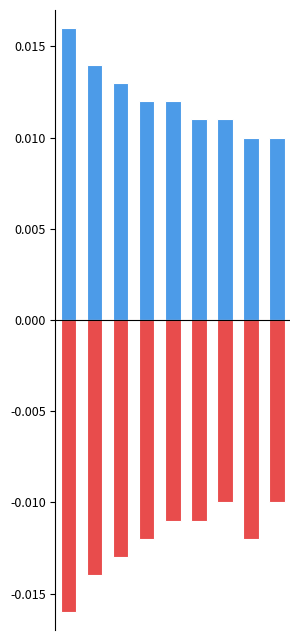

Rank the series by their maximum value, from lowest to highest.

negative, positive